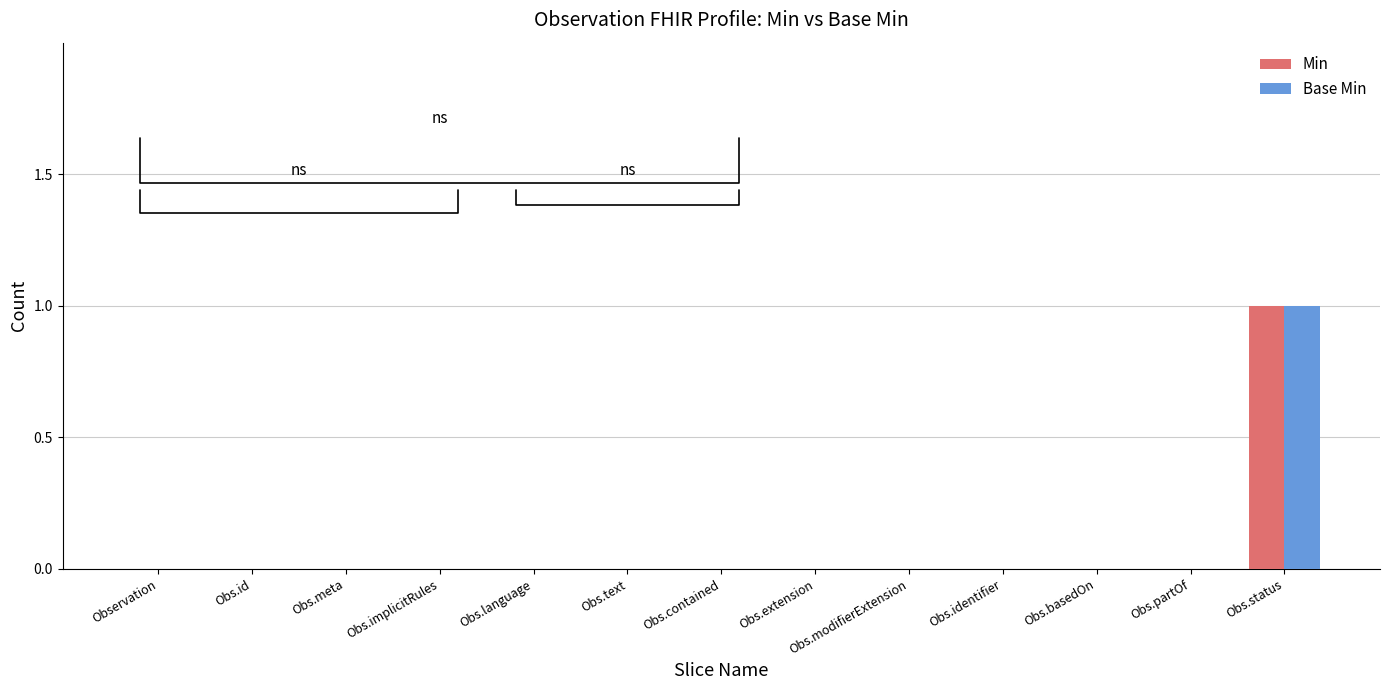

The Base Min series shows 0 at Obs.language. True or false?

True